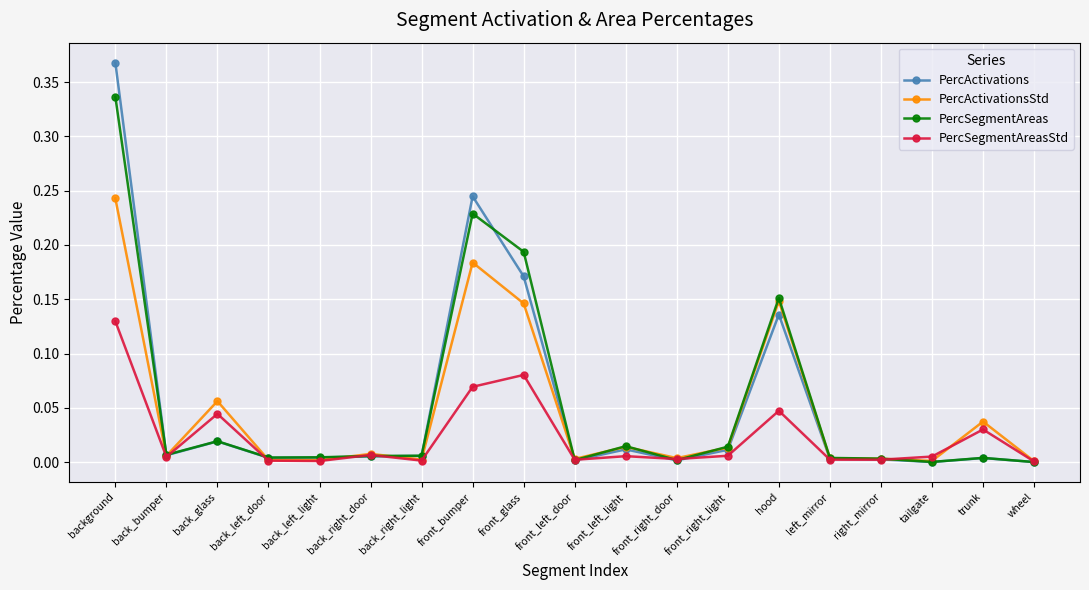

At which label does PercSegmentAreas reach its peak?

background